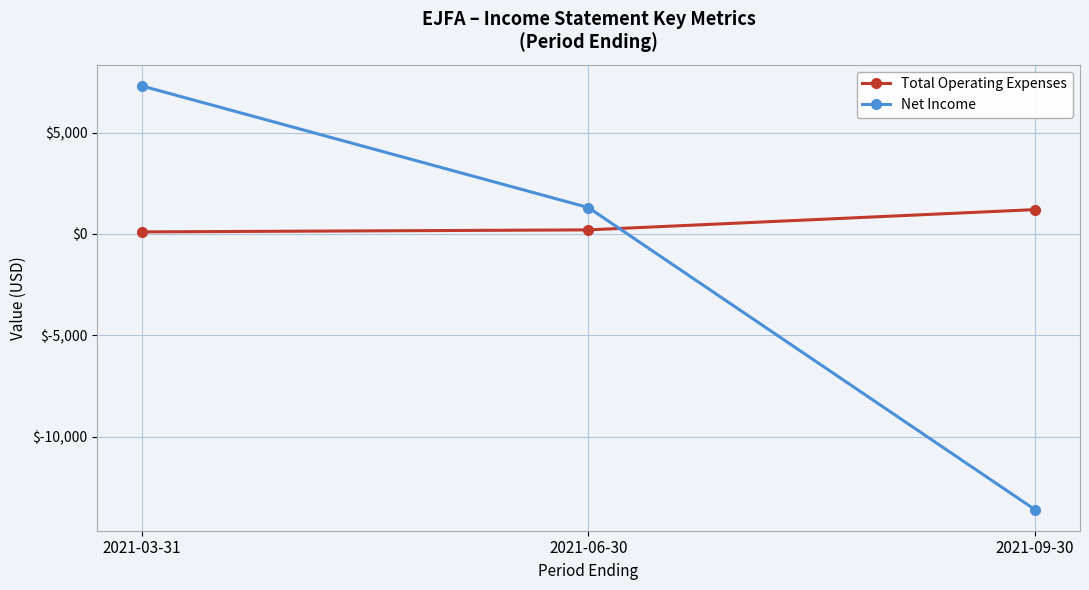

Reading right to left, extract all data points from this chart.

Total Operating Expenses: 1200	200	100
Net Income: -13600	1300	7300